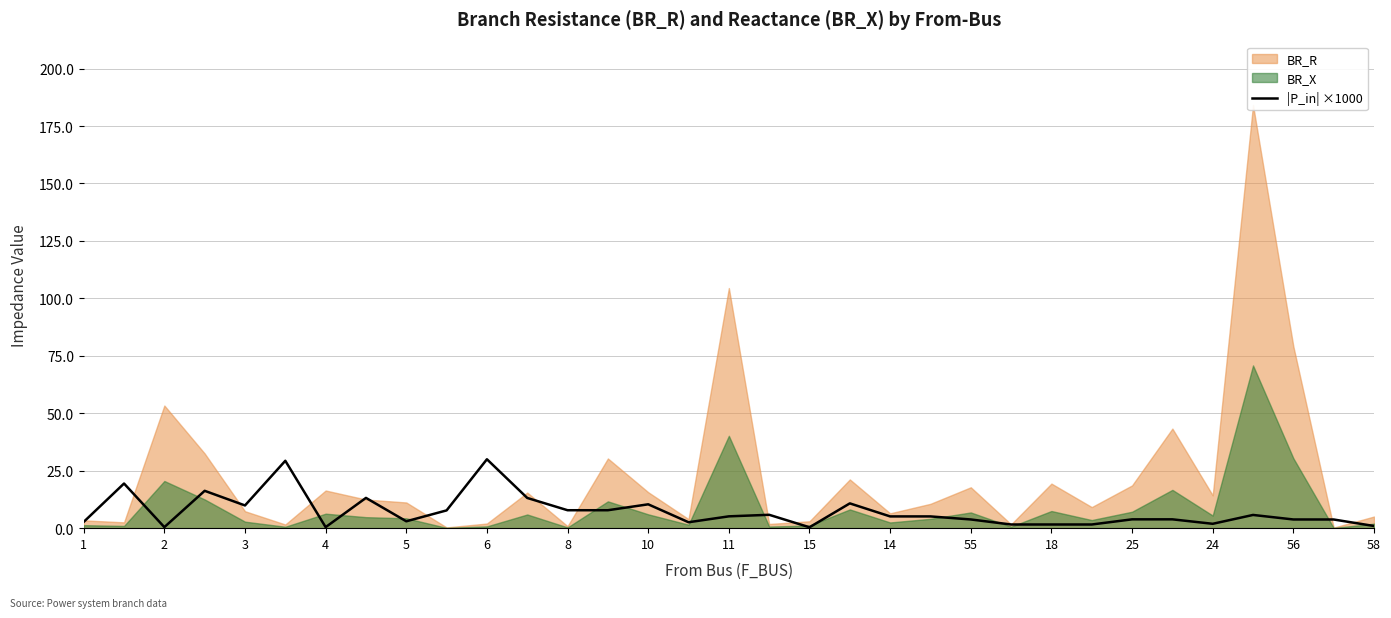

The chart shows a value of 2.7 at 1. True or false?

True